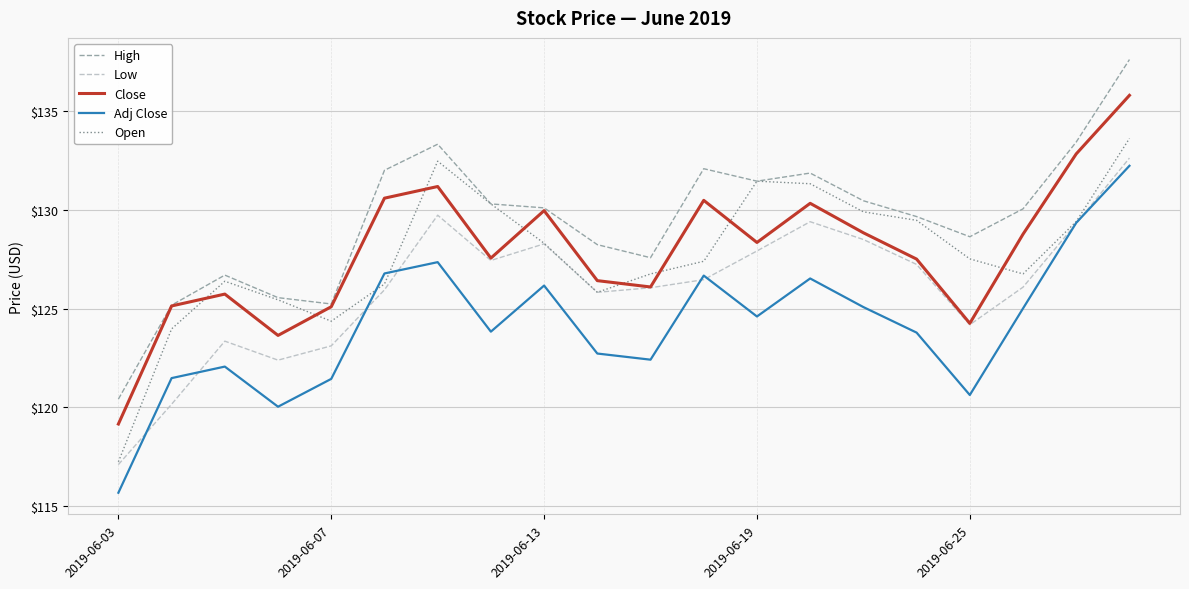

What are all the series names shown in the legend?

High, Low, Close, Adj Close, Open